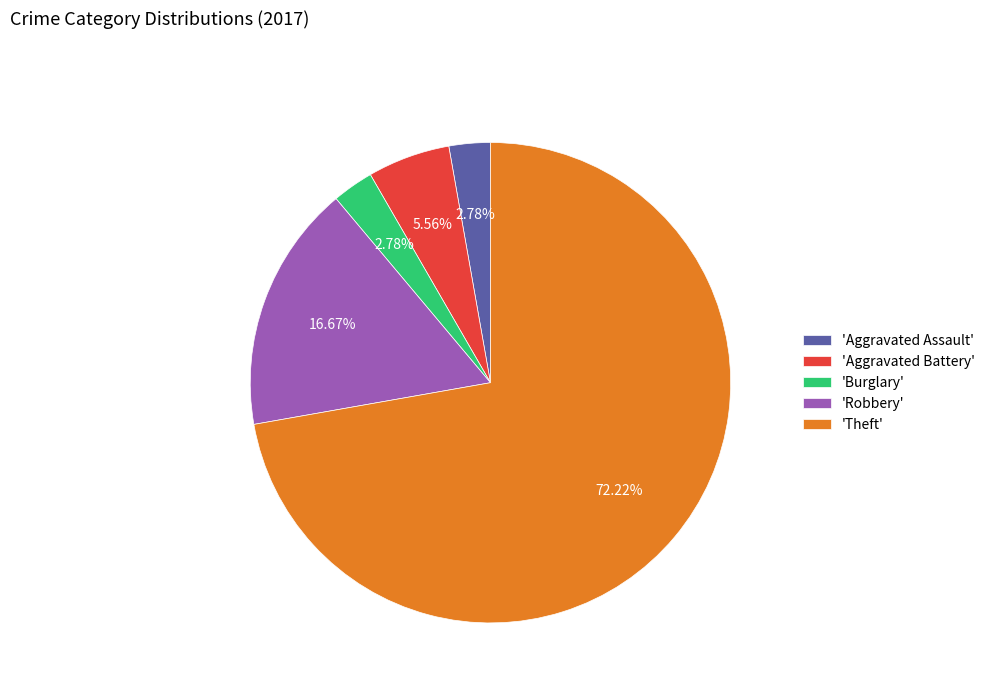

What is the largest slice in the pie chart?

'Theft'